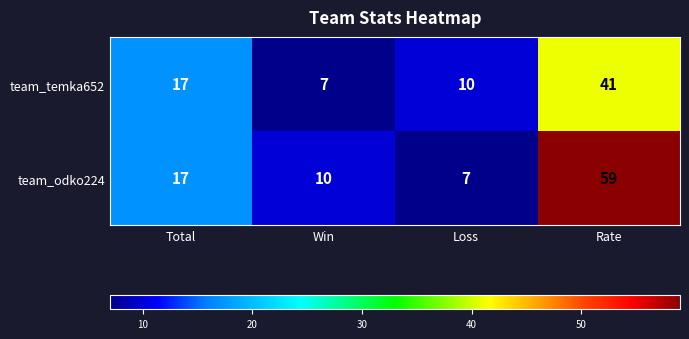

Reading right to left, extract all data points from this chart.

team_temka652: 41	10	7	17
team_odko224: 59	7	10	17